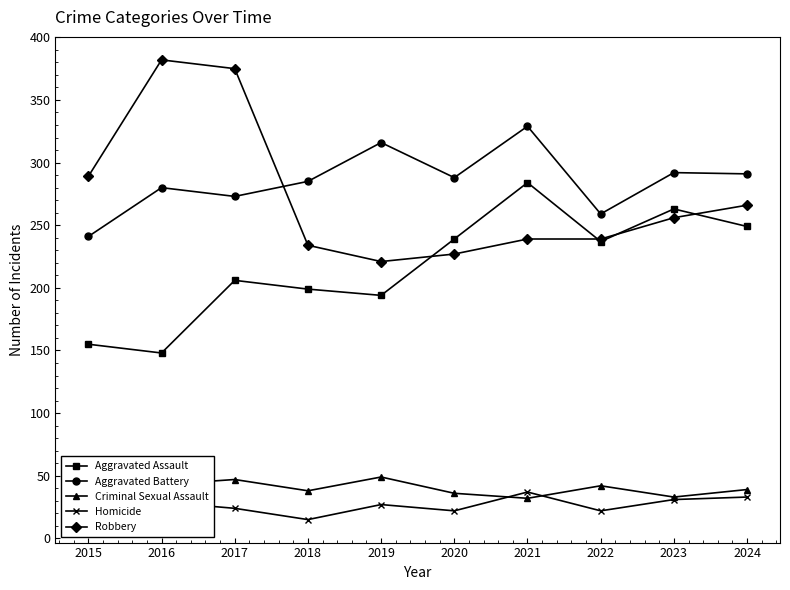

Which series has the widest spread of values?

Robbery